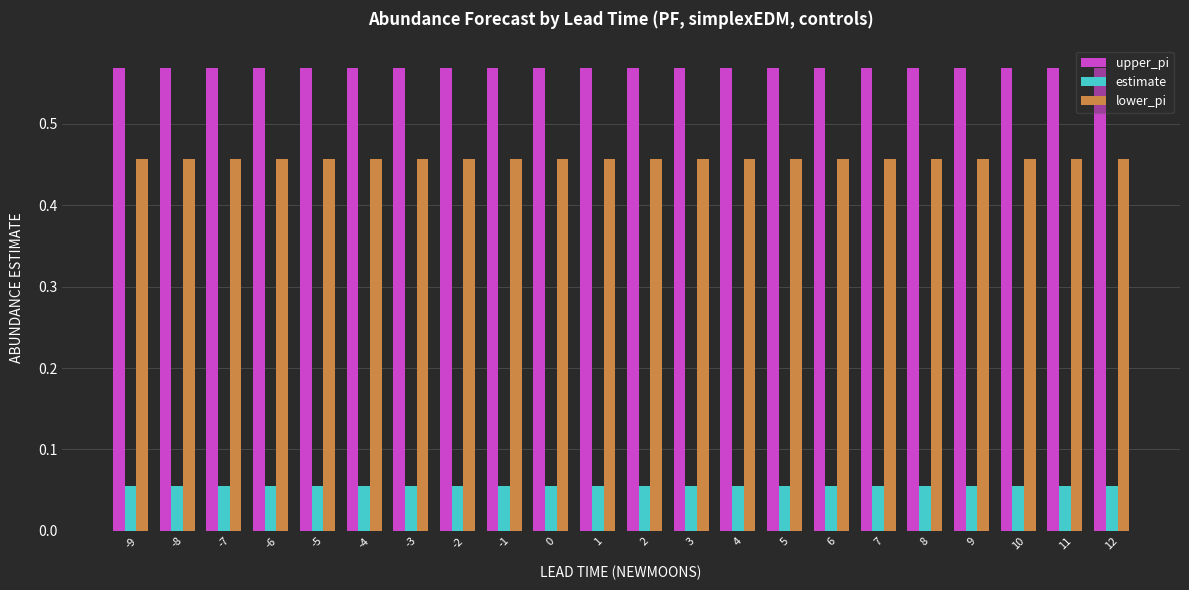

Is the value of lower_pi at -6 greater than the value of upper_pi at -3?

No